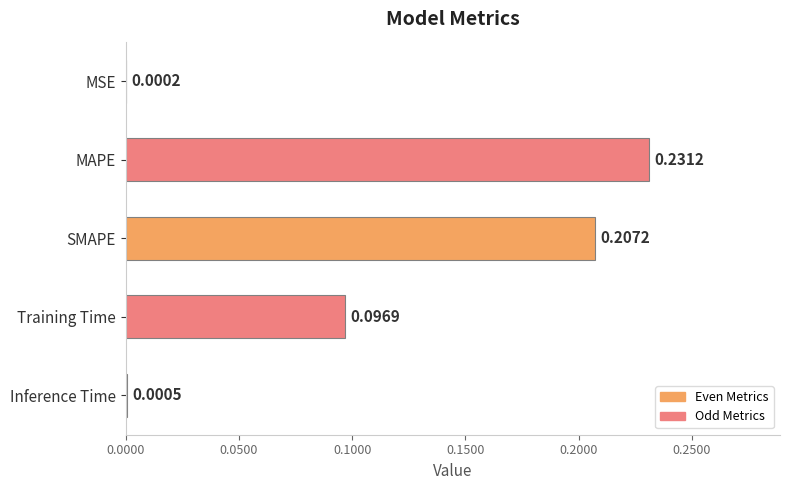

Between MAPE and MSE, which is larger?

MAPE